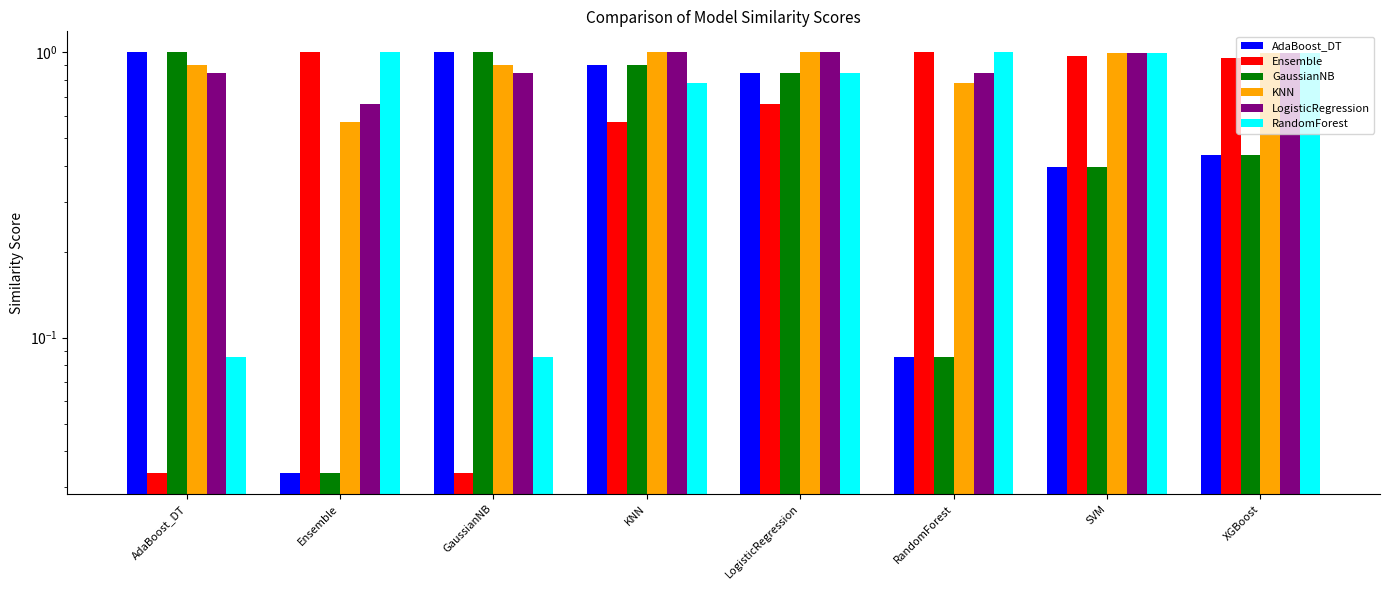

Which has a higher value, XGBoost or AdaBoost_DT?

AdaBoost_DT